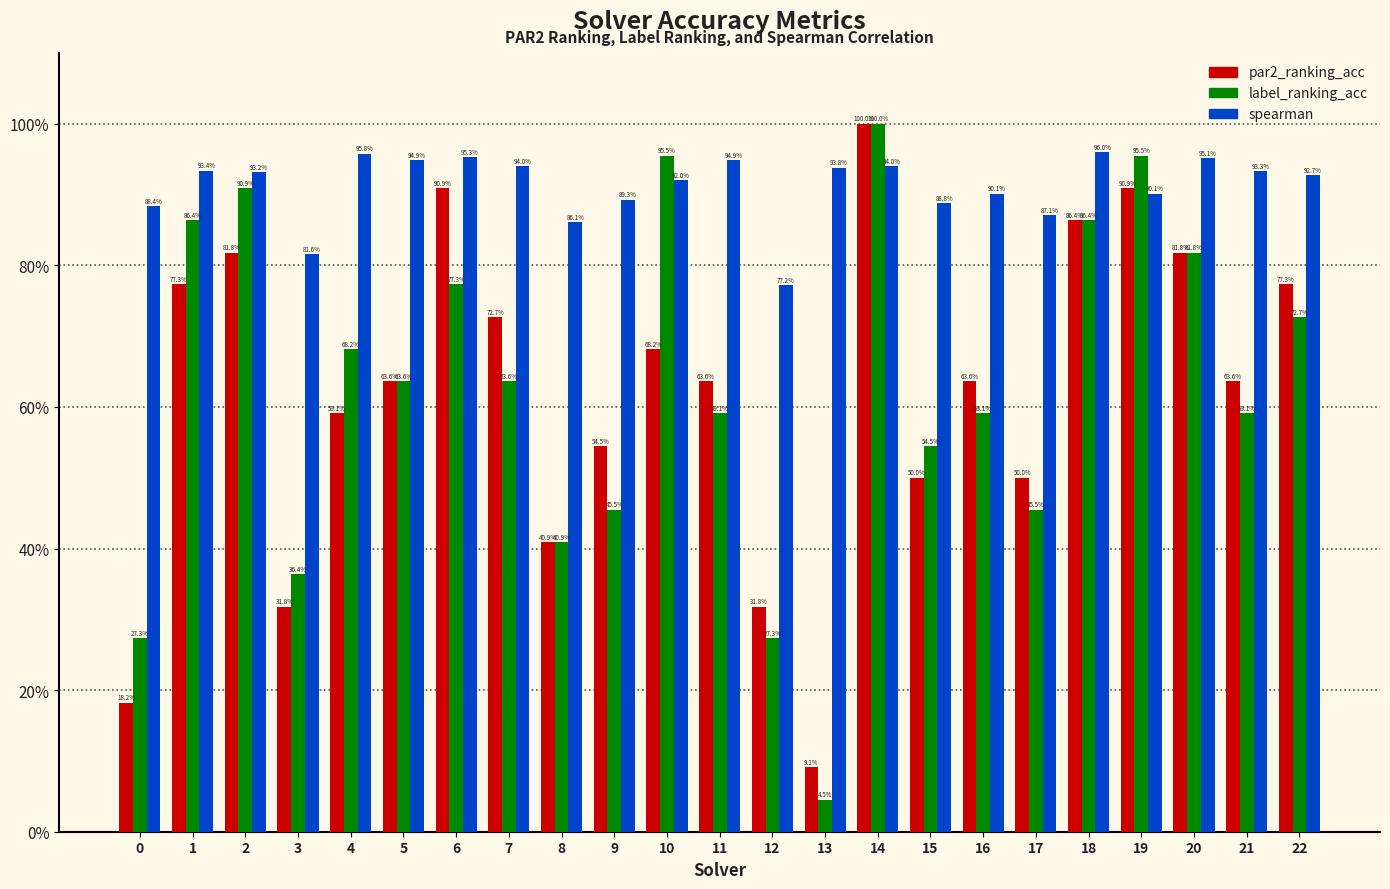

What are all the series names shown in the legend?

par2_ranking_acc, label_ranking_acc, spearman